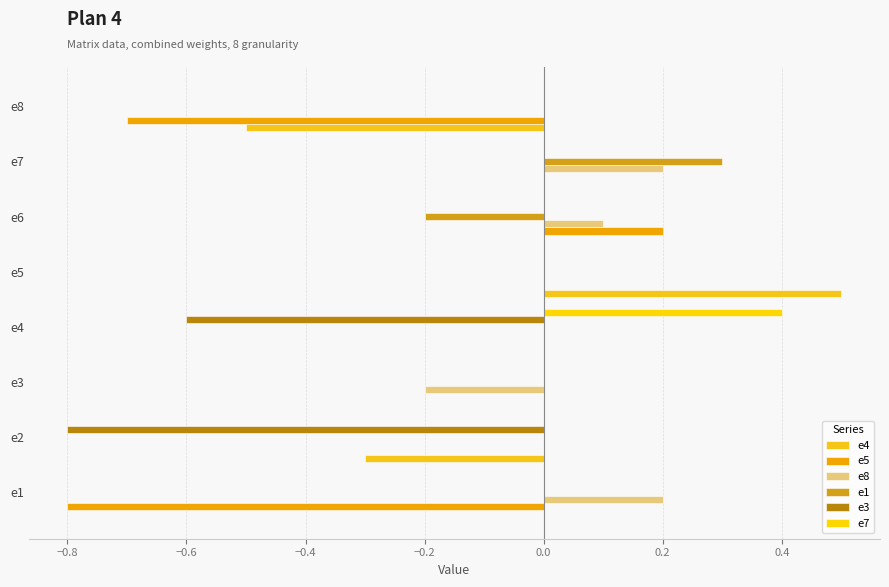

Count the number of categories in the chart.

8